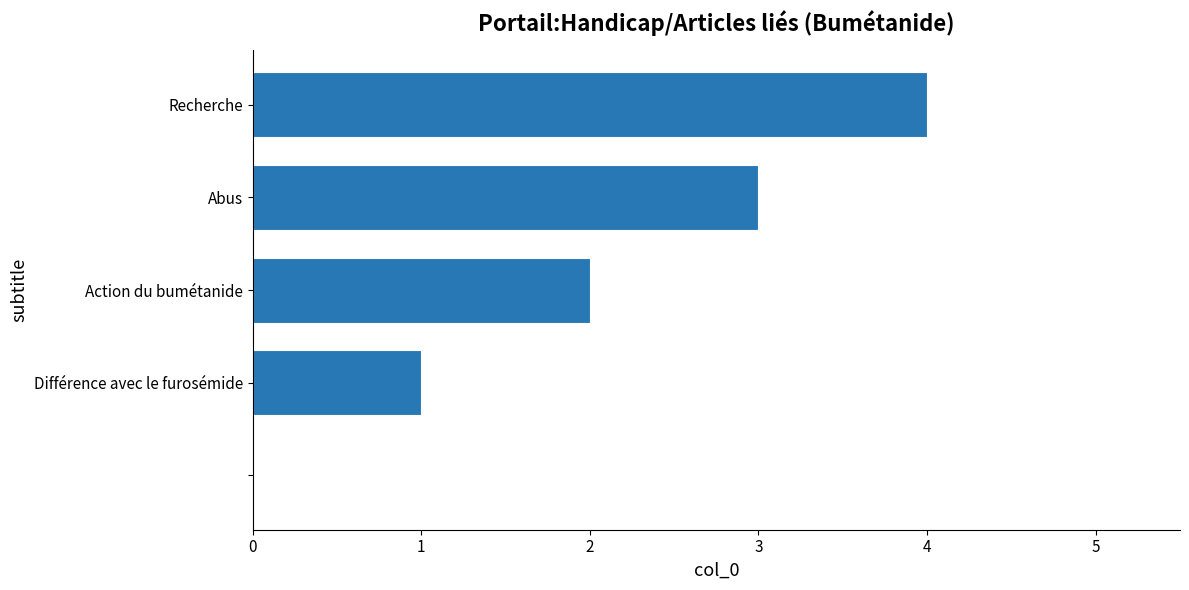

What is the sum of all values?

10